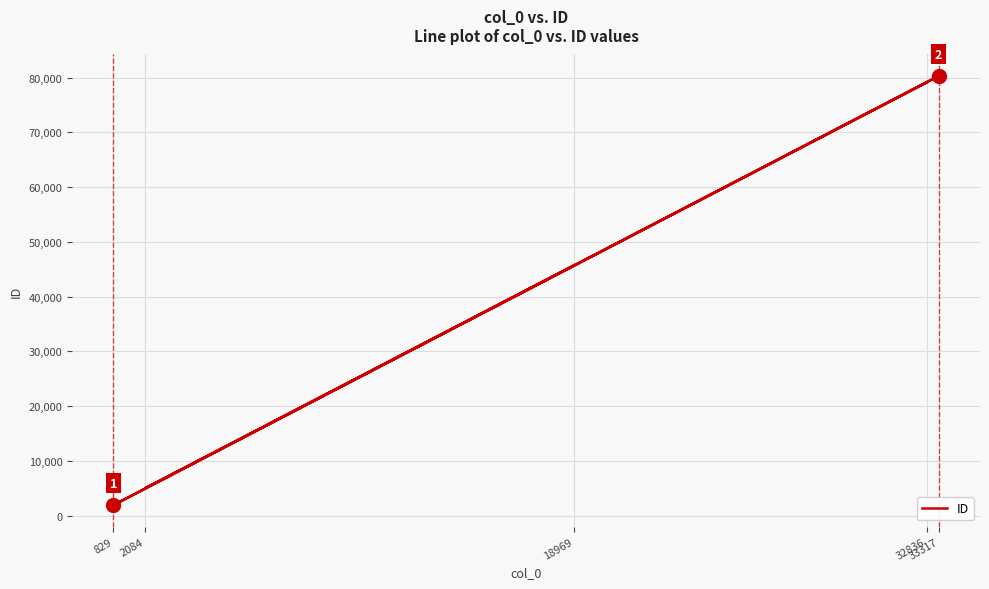

At which category does the chart reach its peak across all series?

33317